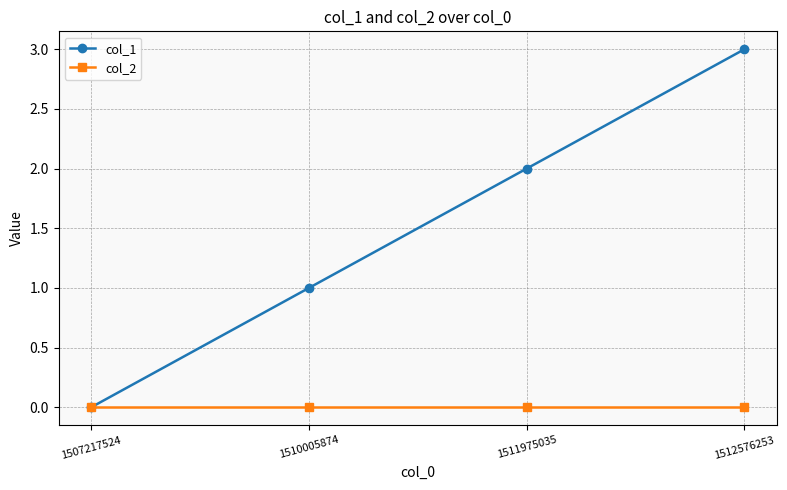

Rank the series by their maximum value, from highest to lowest.

col_1, col_2